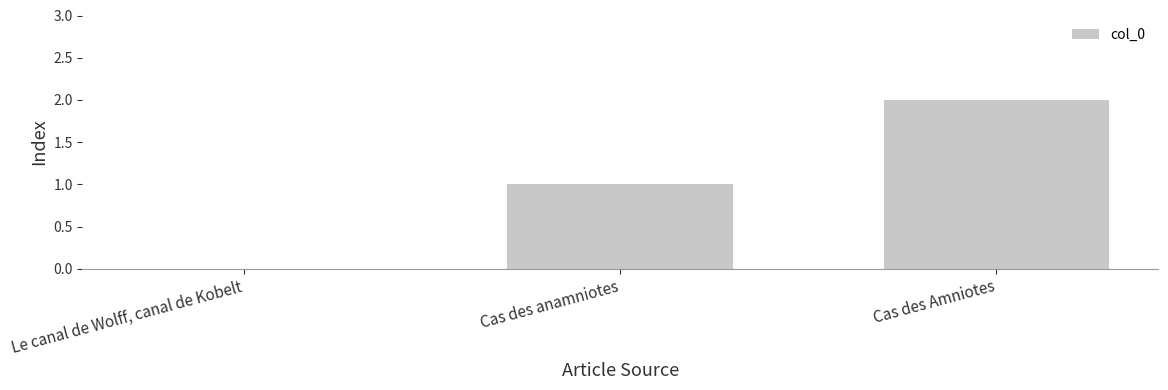

How many data points does each series have?

3